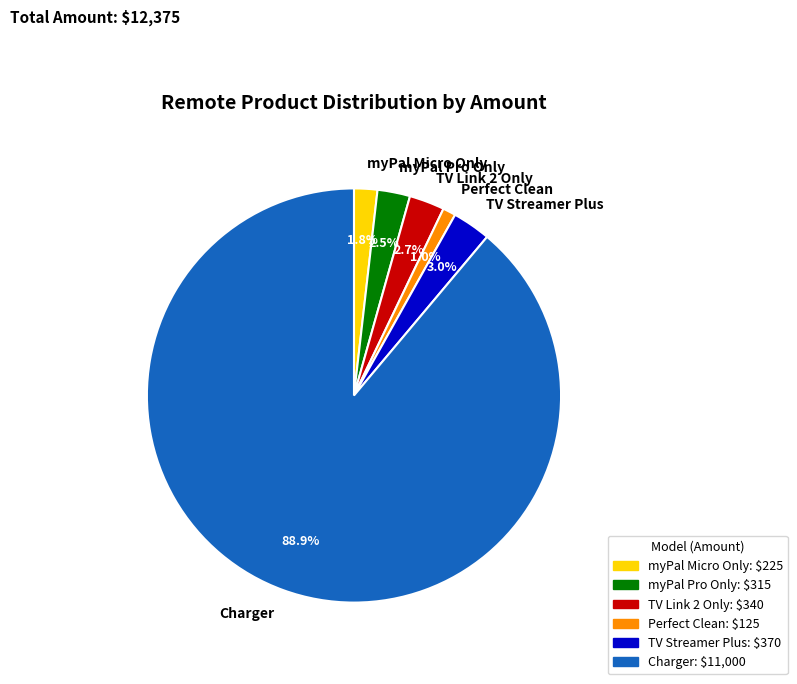

What is the largest slice in the pie chart?

Charger